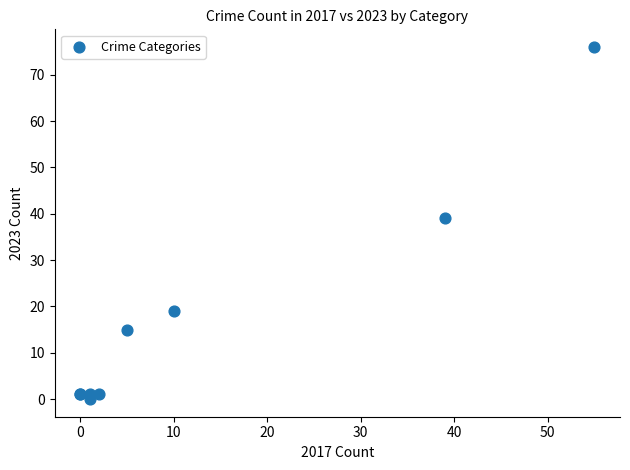

What Y value in the scatter plot is closest to 38?

39